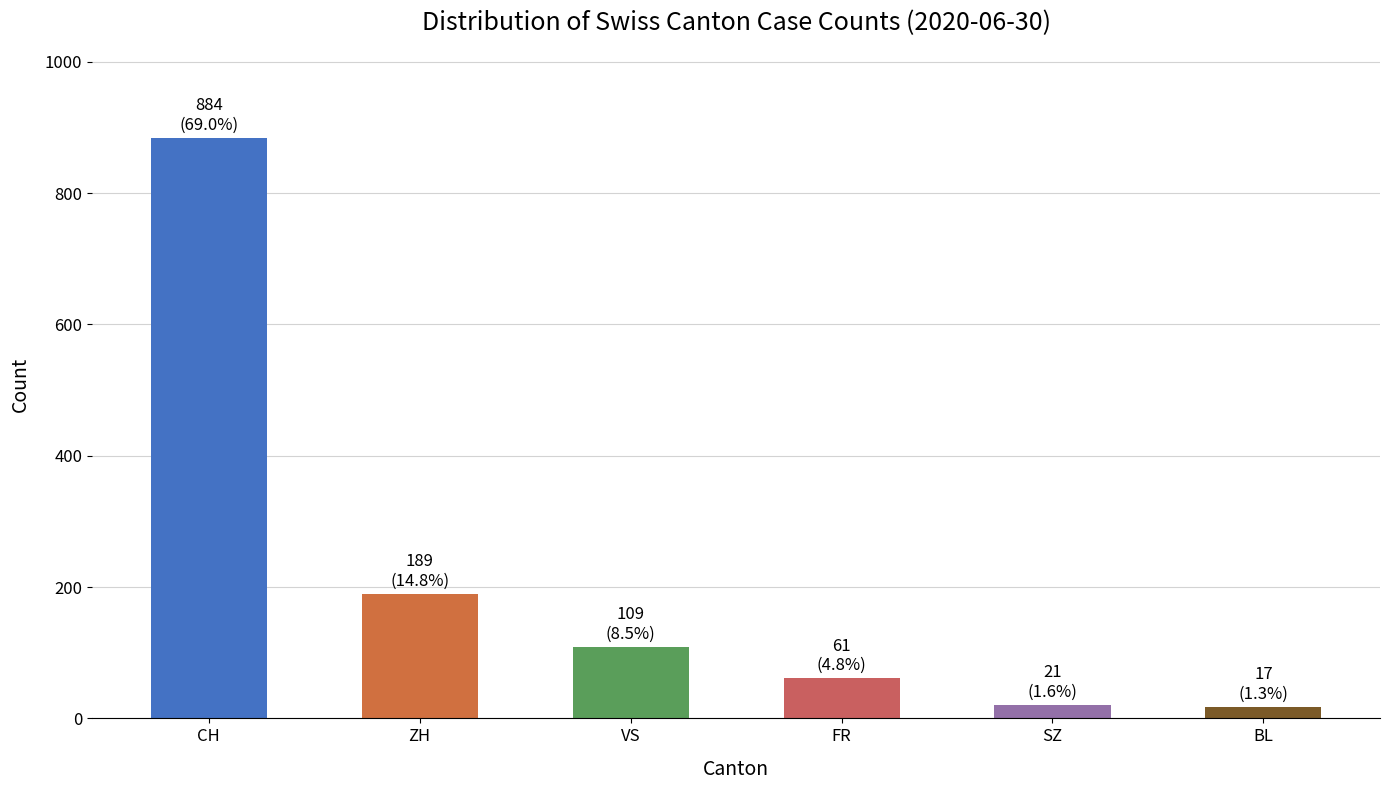

What is the label of the 6th bar from the right?

CH